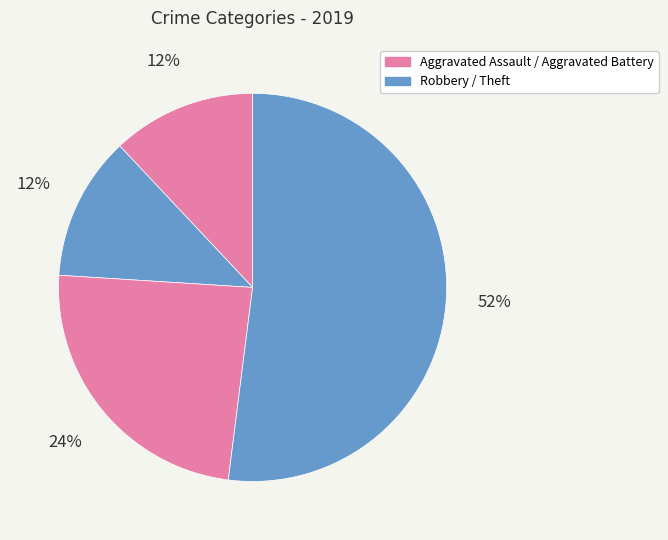

Count the number of slices in the pie.

4